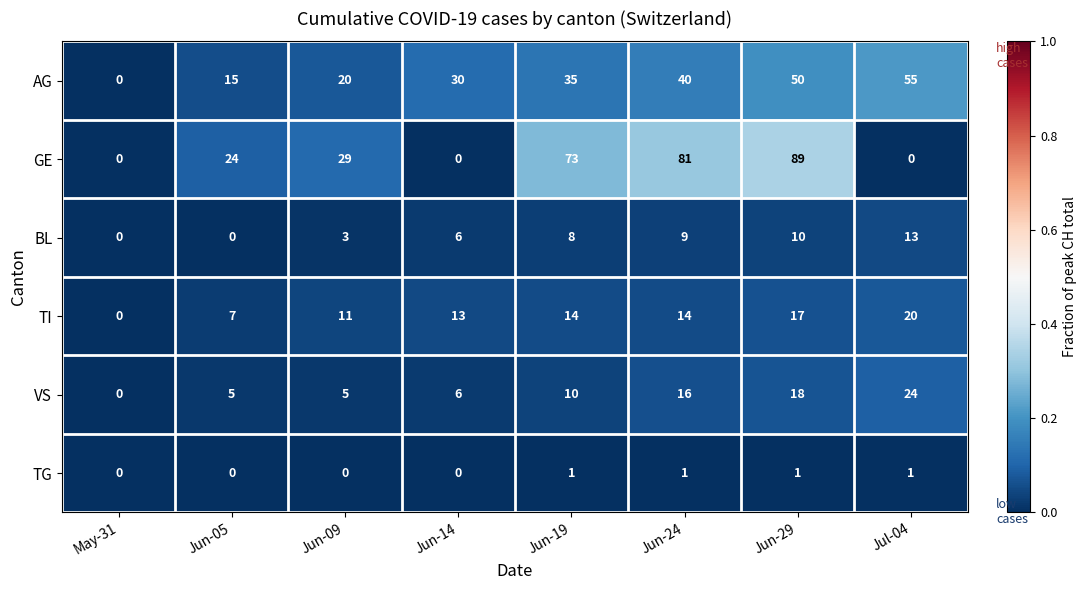

What is the approximate value of VS at Jun-24?

16